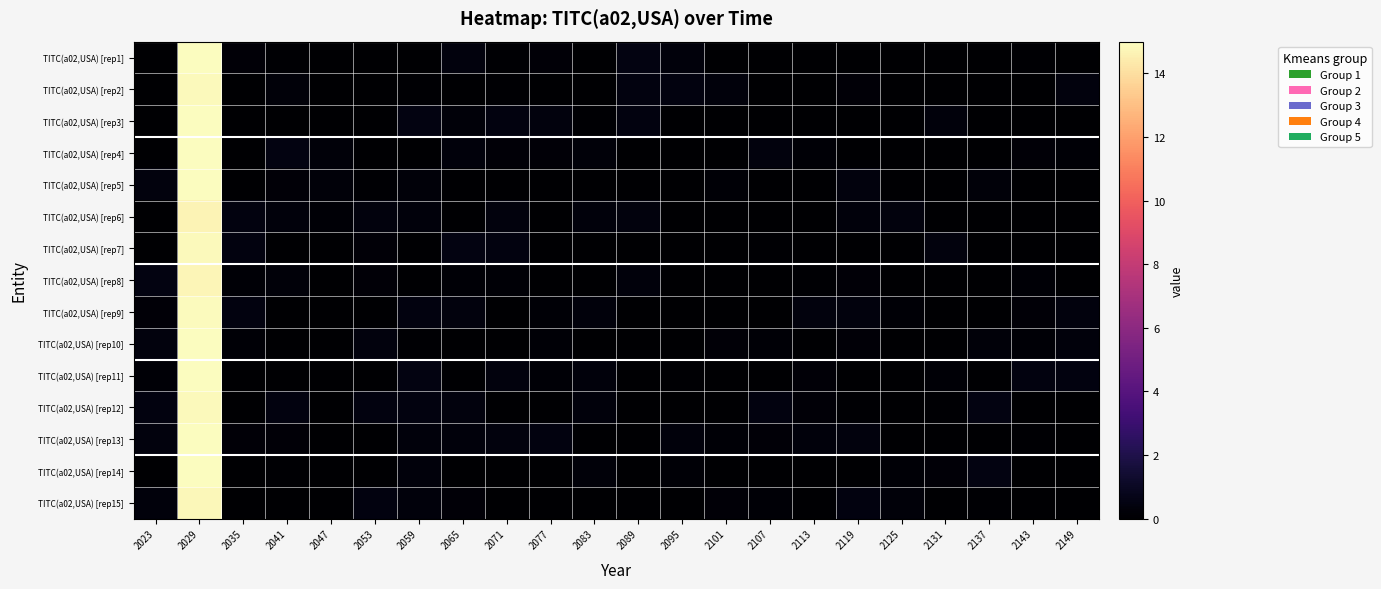

Which has a higher value, 2095 or 2131?

2095